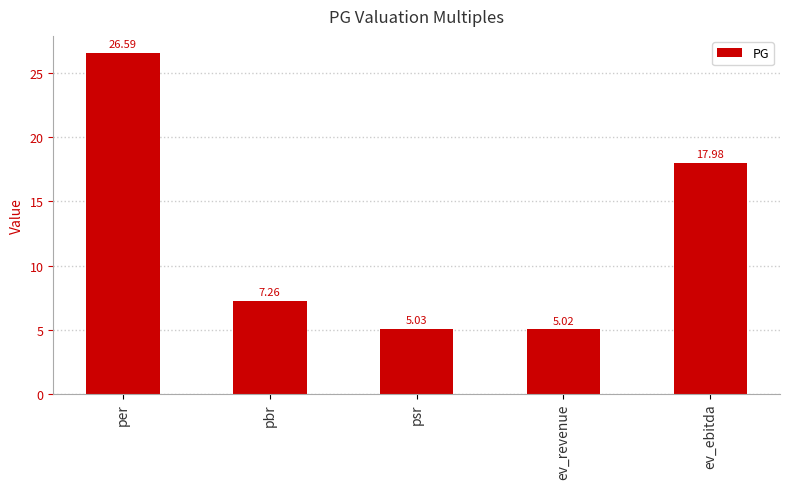

Rank the categories by value from highest to lowest.

per, ev_ebitda, pbr, psr, ev_revenue